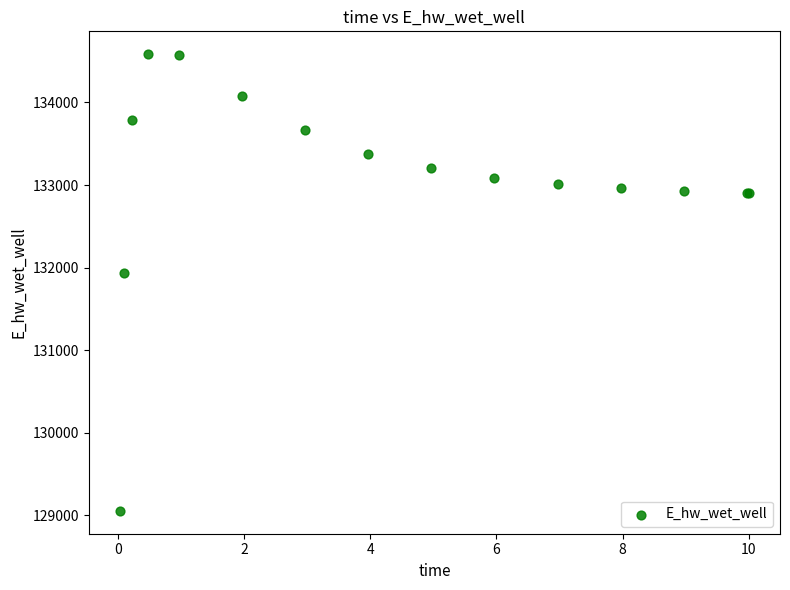

What Y value in the scatter plot is closest to 131819?

131939.4